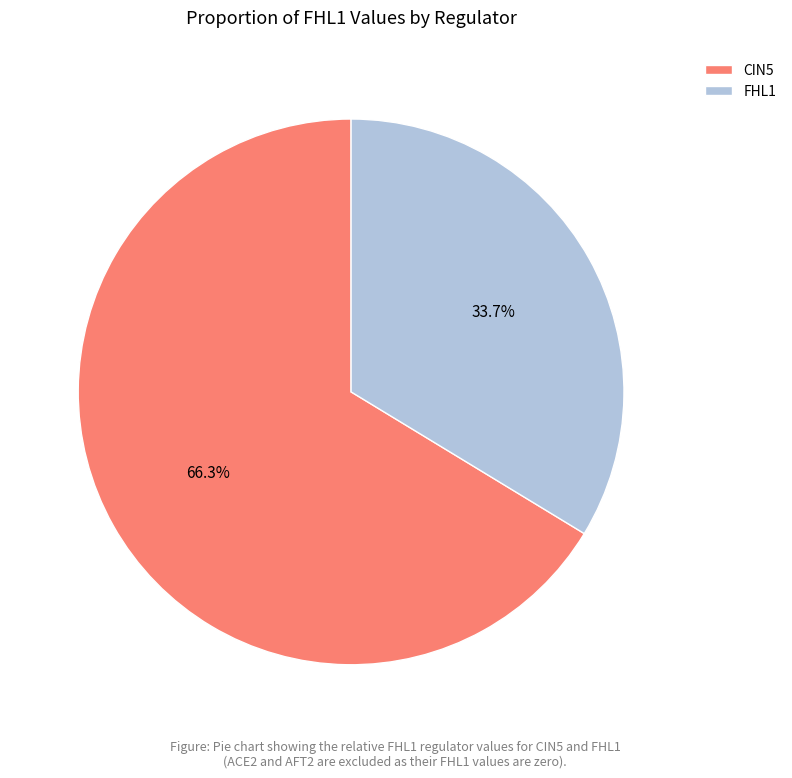

Rank the categories by value from highest to lowest.

CIN5, FHL1